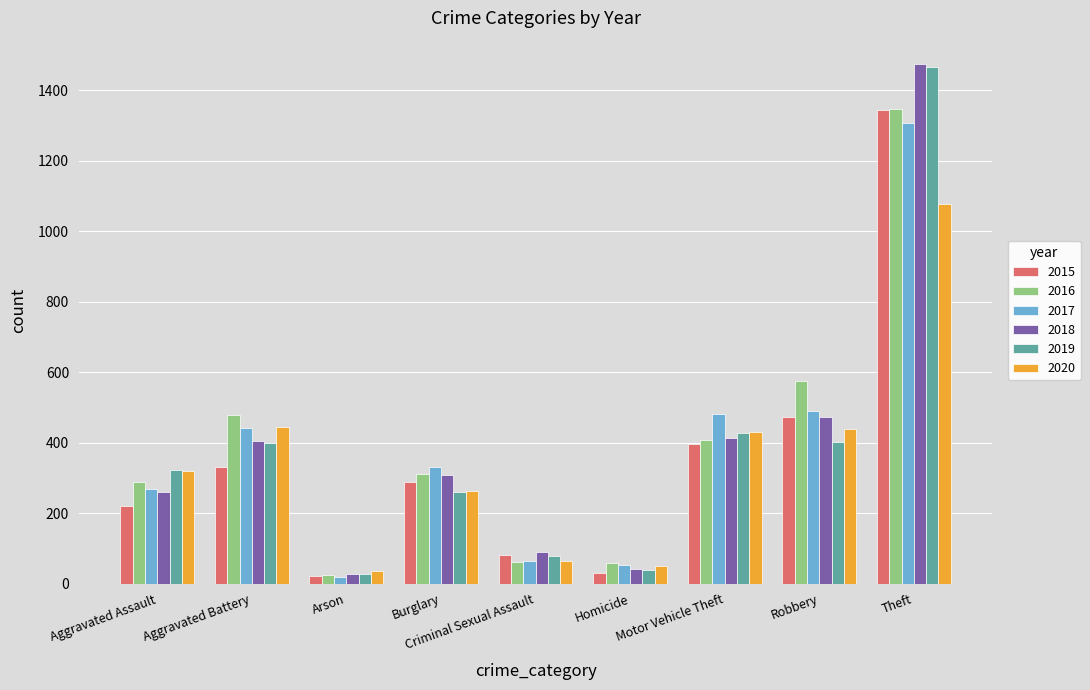

What is the maximum value shown in the chart?

1475